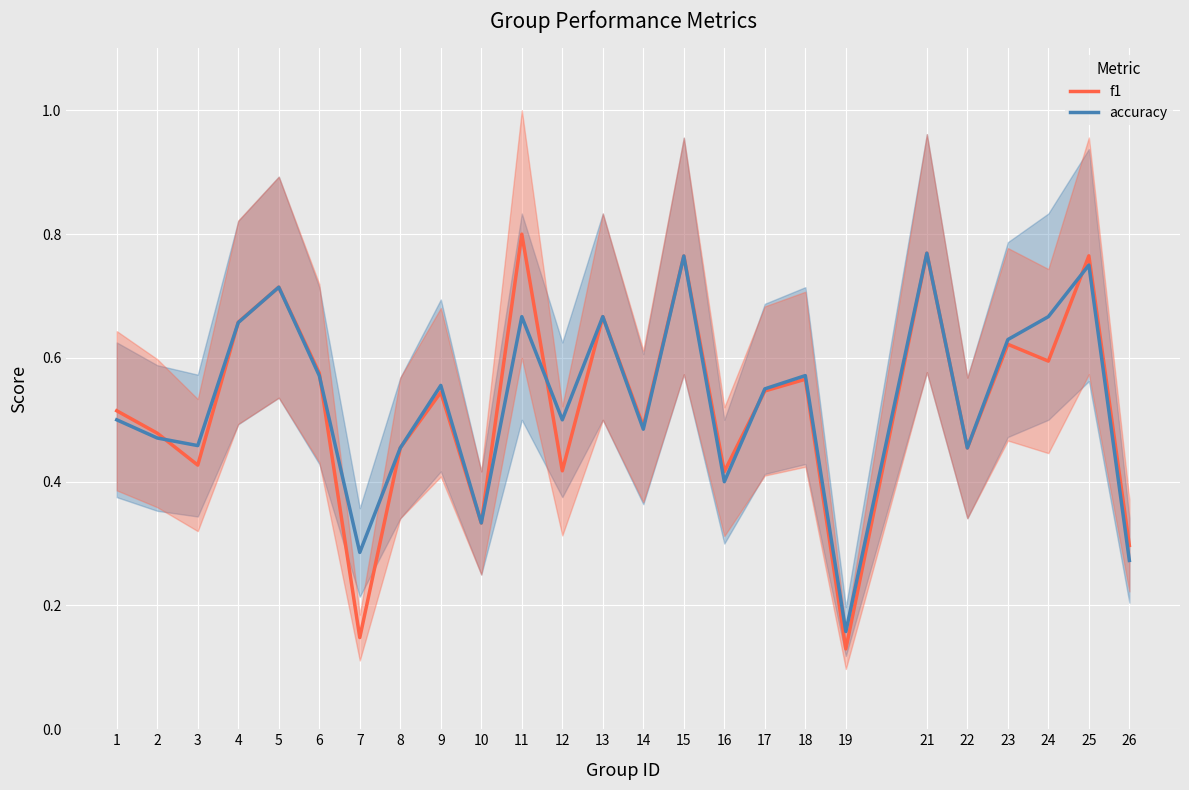

Is it true that accuracy equals 0.9 at 6?

False